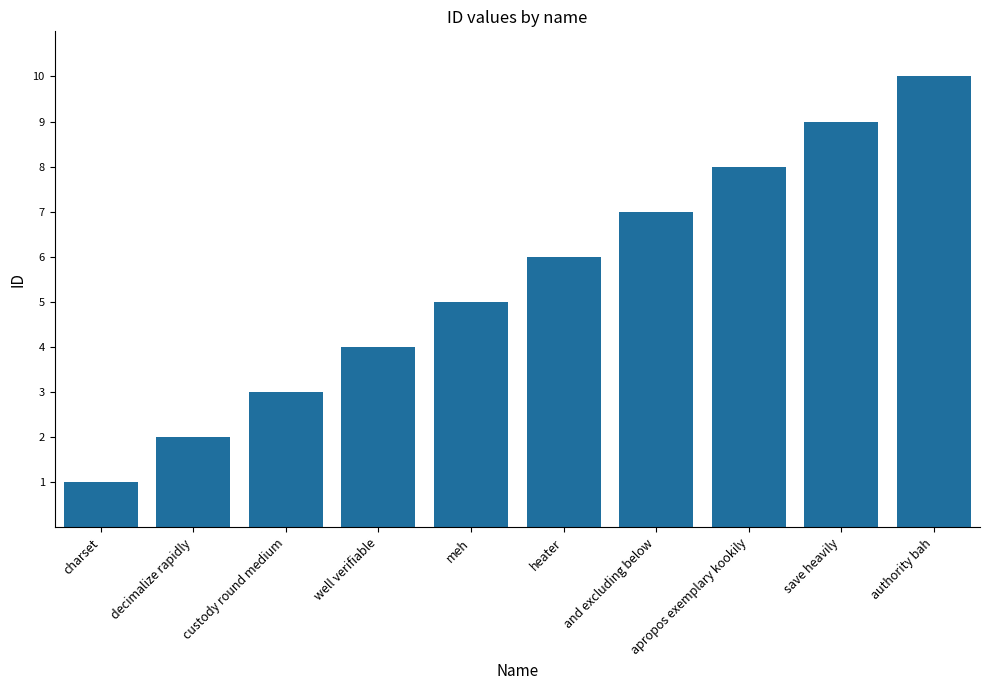

List the labels in order of value, smallest first.

charset, decimalize rapidly, custody round medium, well verifiable, meh, heater, and excluding below, apropos exemplary kookily, save heavily, authority bah